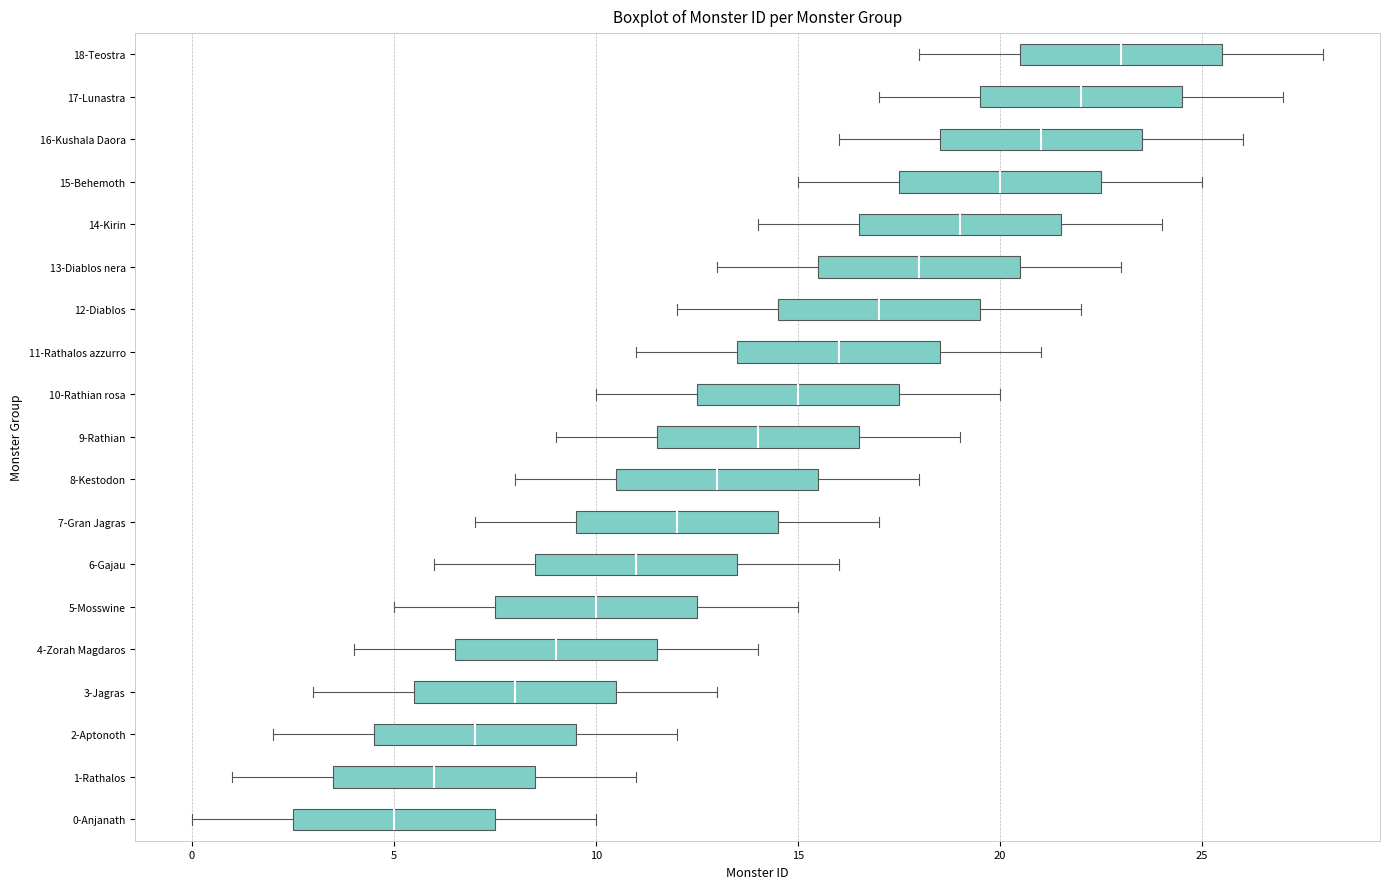

Which box has the furthest to the right median line?

18-Teostra